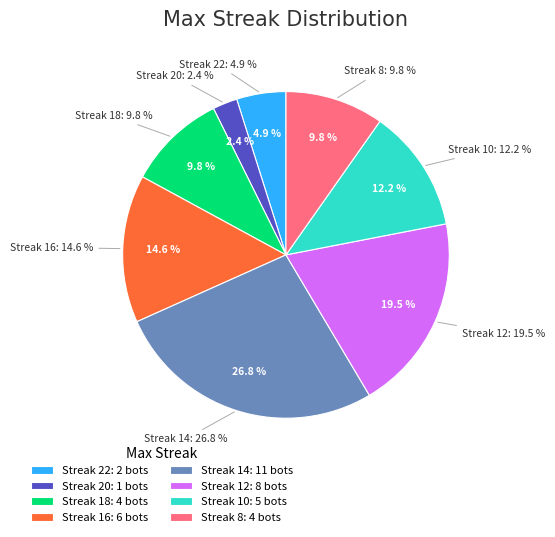

Does 22 account for over 50% of the chart?

No